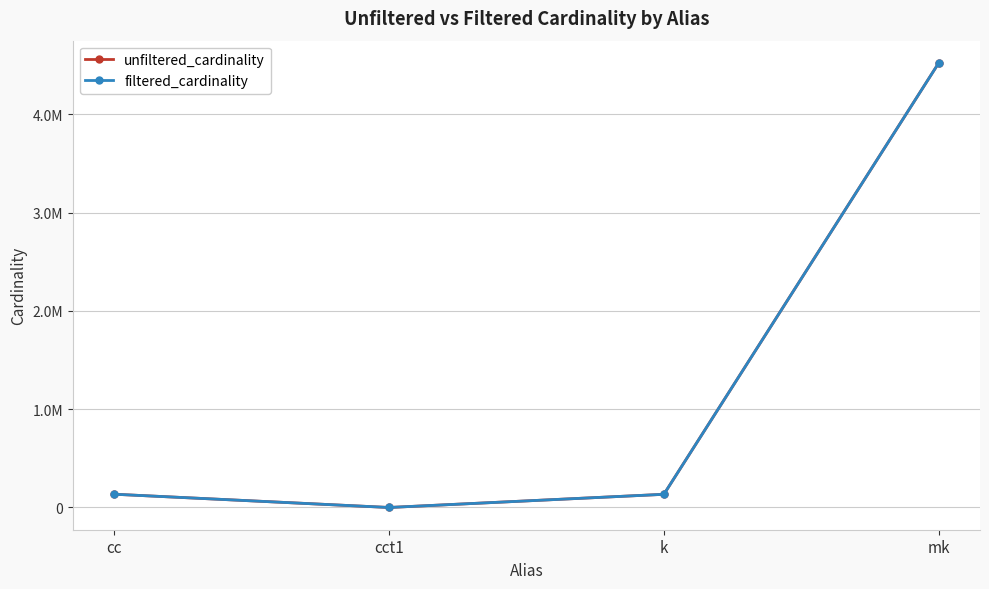

True or false: filtered_cardinality and unfiltered_cardinality cross at least once.

False